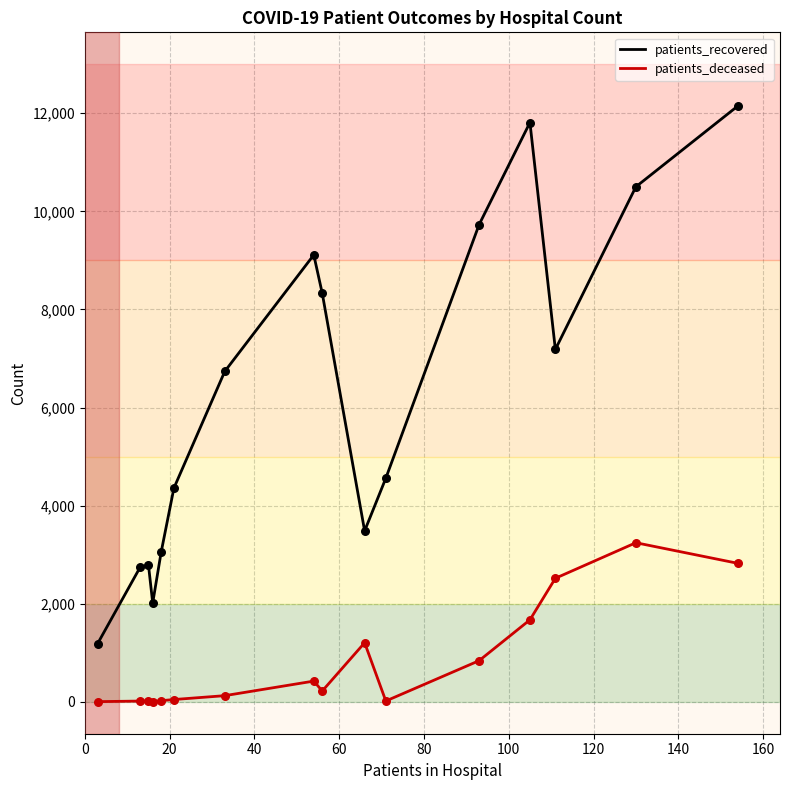

Which series has the largest total across all categories?

patients_recovered